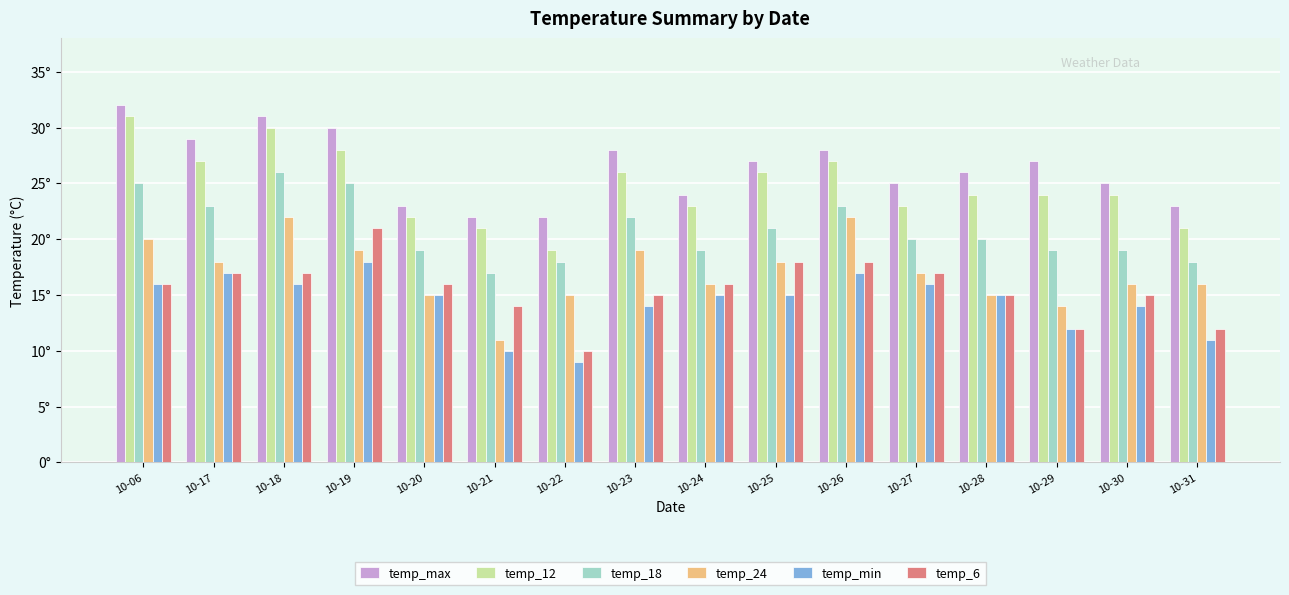

What is the difference between the maximum and minimum values in the temp_12 series?

12